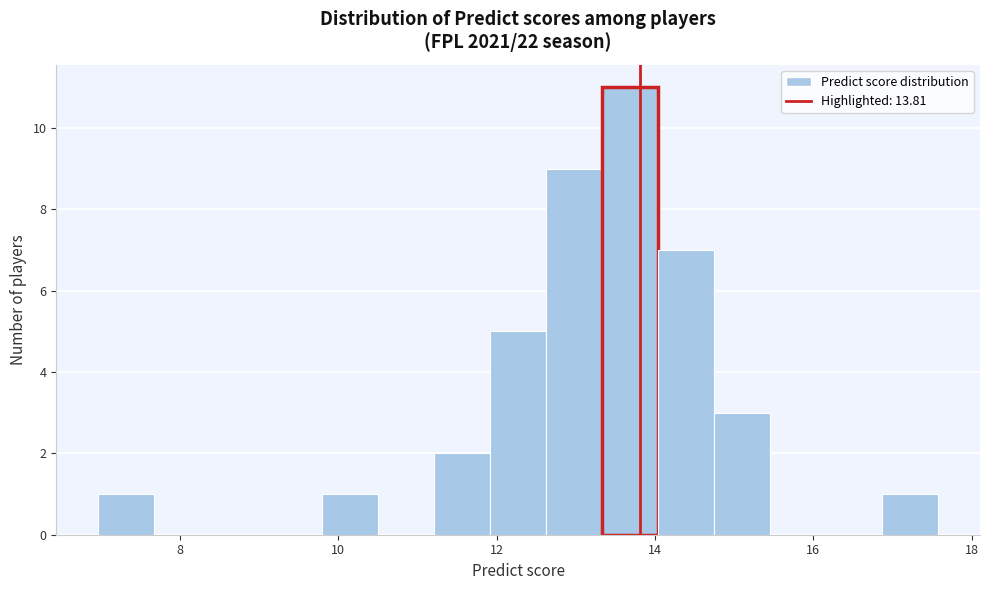

Around what value on the x-axis is the tallest bar? Give the approximate position of its centre, as read against the axis.

13.6